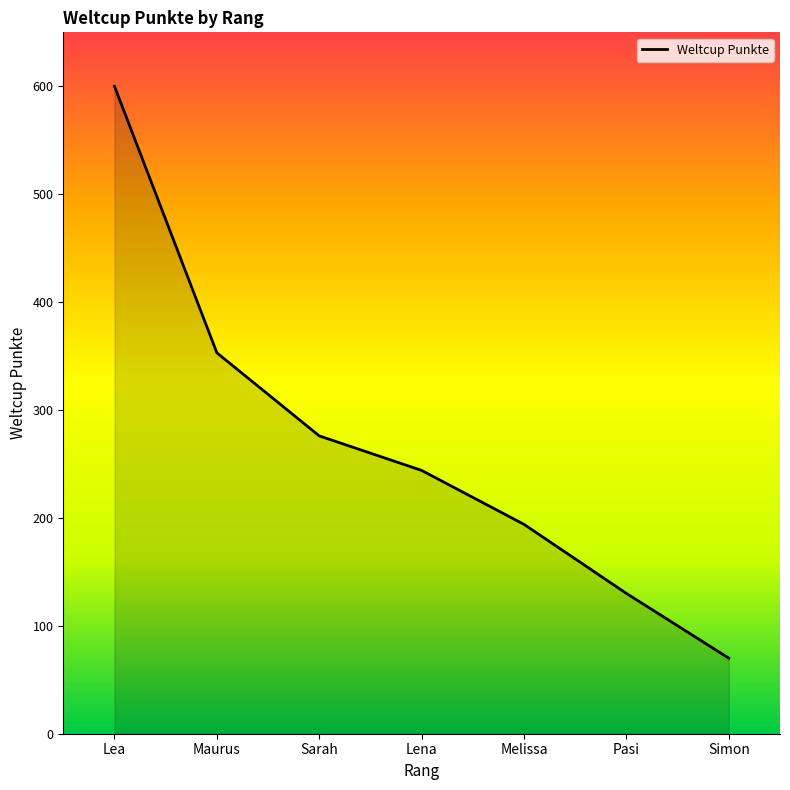

What is the change in value from Lea to Pasi?

-470